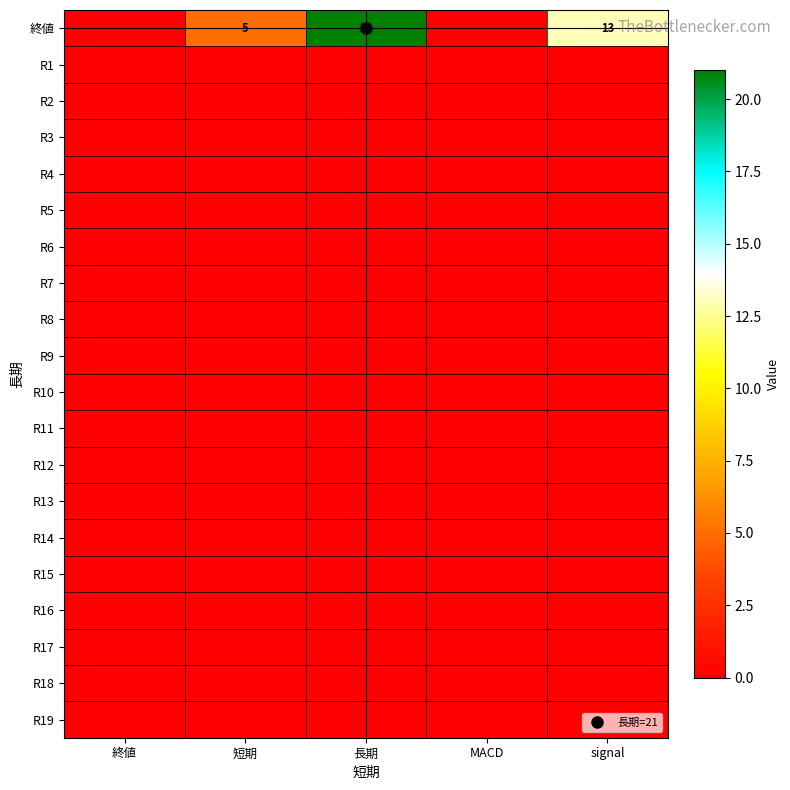

How many distinct data groups are displayed?

20